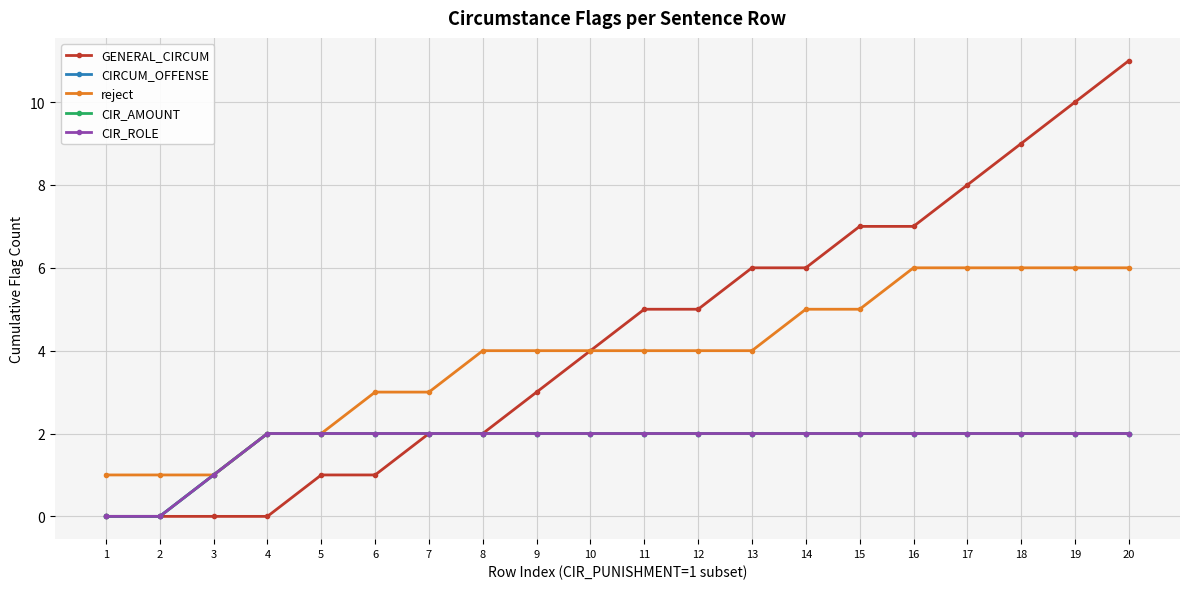

Is this an area chart (filled region under the line)?

No